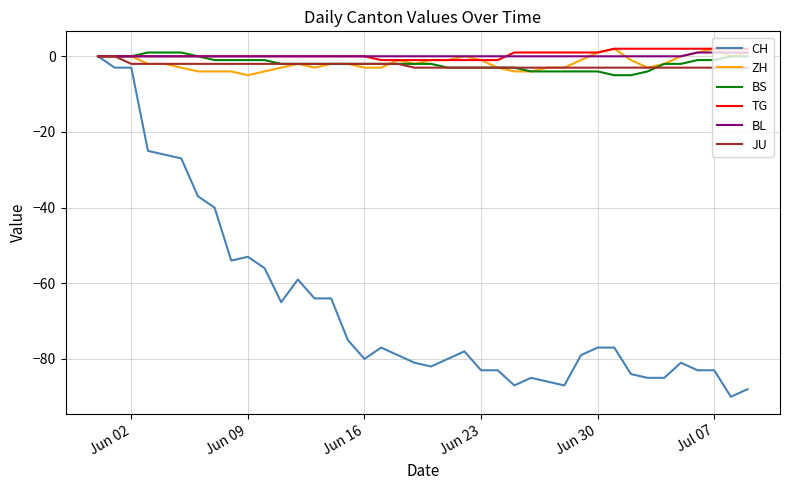

What is the smallest value displayed?

-90